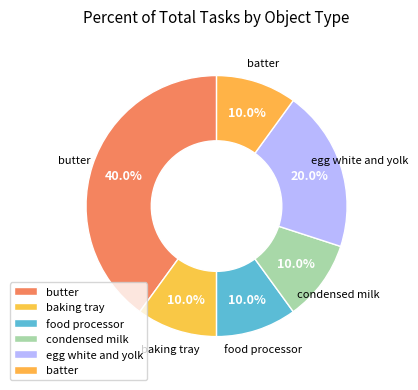

How many slices are in this pie chart?

6